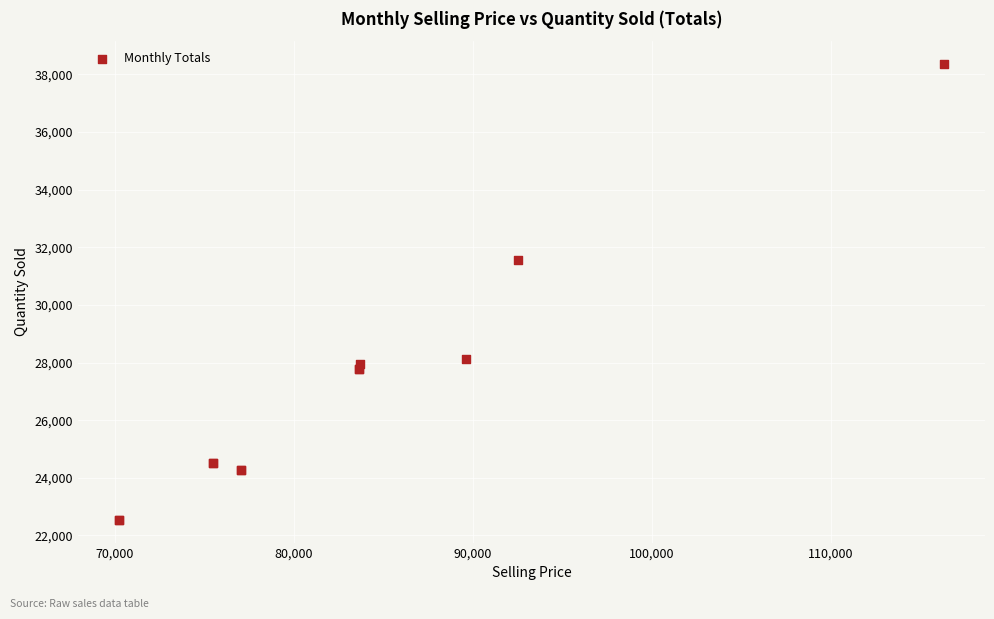

What Y value in the scatter plot is closest to 30453?

31568